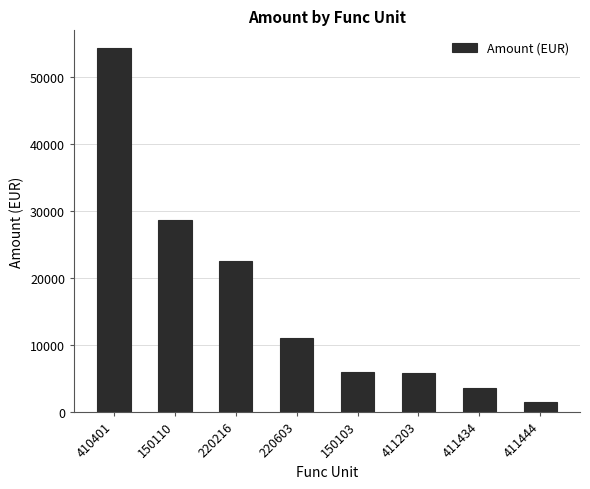

What position from the right is 150110?

7